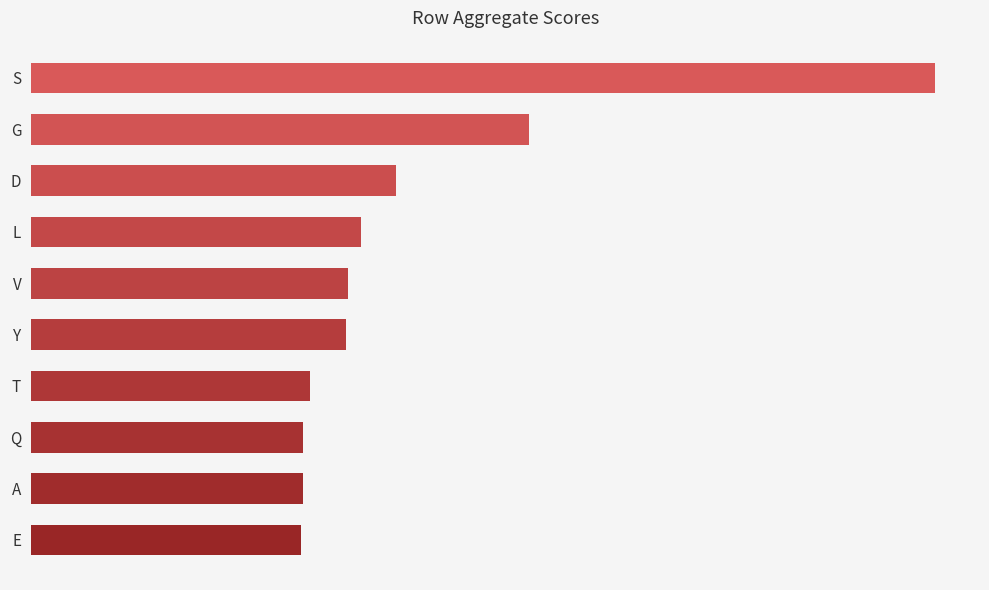

Does the chart contain any negative values?

No